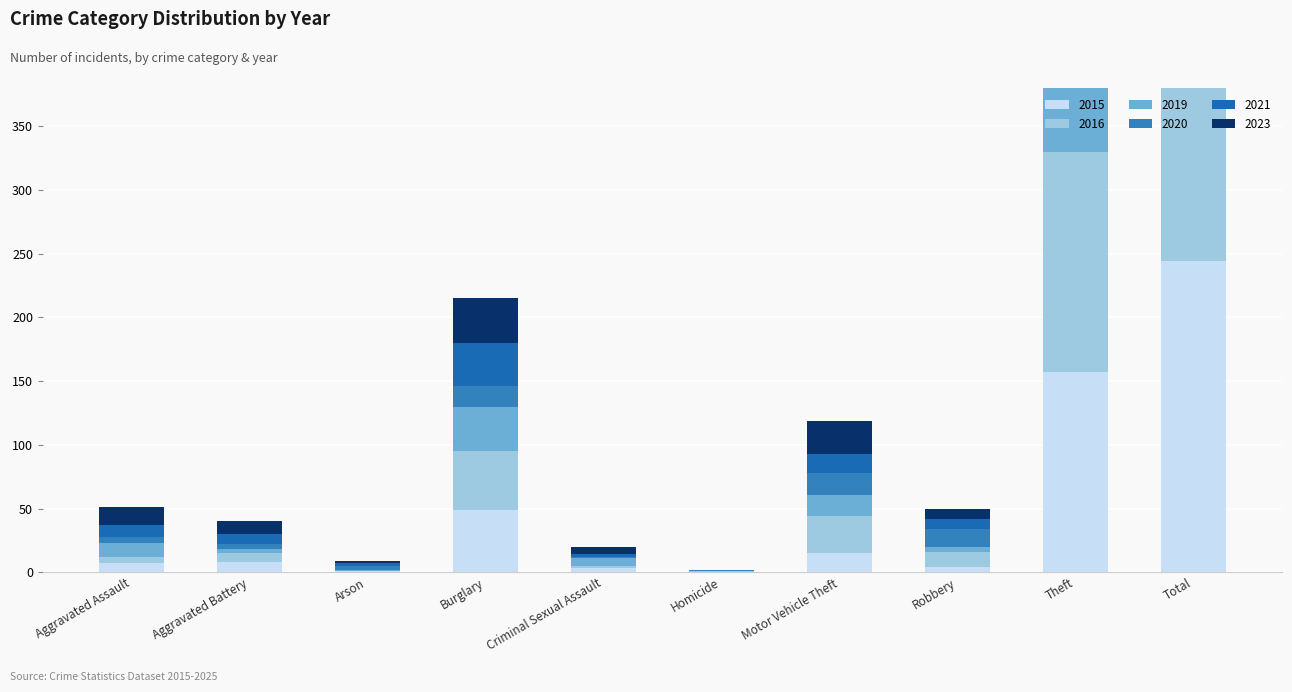

Reading left to right, list all the values displayed in this chart.

2020: Aggravated Assault=5	Aggravated Battery=4	Arson=3	Burglary=16	Criminal Sexual Assault=1	Homicide=1	Motor Vehicle Theft=17	Robbery=14	Theft=132	Total=193
2021: Aggravated Assault=9	Aggravated Battery=8	Arson=2	Burglary=34	Criminal Sexual Assault=2	Homicide=0	Motor Vehicle Theft=15	Robbery=8	Theft=129	Total=207
2015: Aggravated Assault=7	Aggravated Battery=8	Arson=1	Burglary=49	Criminal Sexual Assault=3	Homicide=0	Motor Vehicle Theft=15	Robbery=4	Theft=157	Total=244
2016: Aggravated Assault=5	Aggravated Battery=7	Arson=0	Burglary=46	Criminal Sexual Assault=2	Homicide=1	Motor Vehicle Theft=29	Robbery=12	Theft=173	Total=275
2019: Aggravated Assault=11	Aggravated Battery=3	Arson=1	Burglary=35	Criminal Sexual Assault=6	Homicide=0	Motor Vehicle Theft=17	Robbery=4	Theft=168	Total=245
2023: Aggravated Assault=14	Aggravated Battery=10	Arson=2	Burglary=35	Criminal Sexual Assault=6	Homicide=0	Motor Vehicle Theft=26	Robbery=8	Theft=154	Total=255